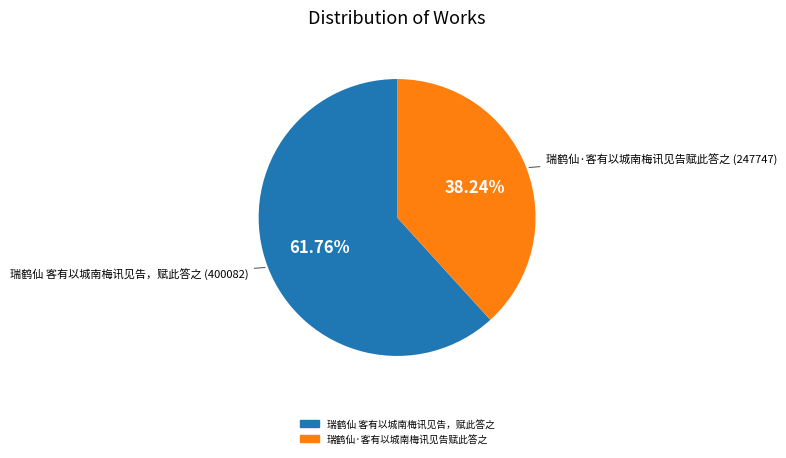

Rank the categories by value from lowest to highest.

瑞鹤仙·客有以城南梅讯见告赋此答之, 瑞鹤仙 客有以城南梅讯见告，赋此答之